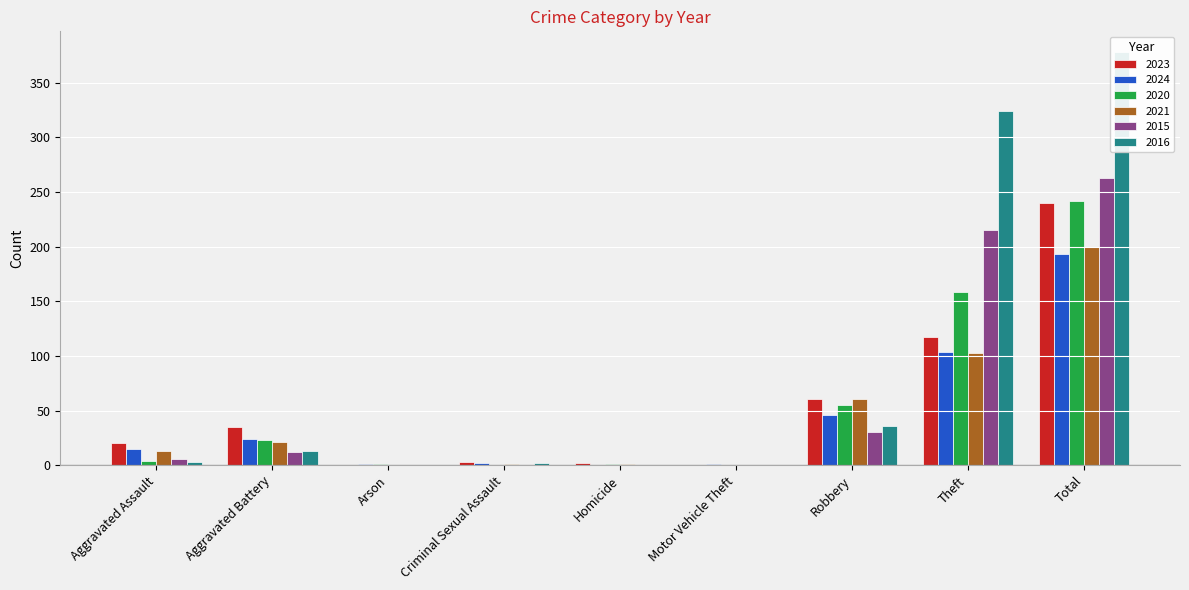

Which has a higher value, Motor Vehicle Theft or Aggravated Assault?

Aggravated Assault